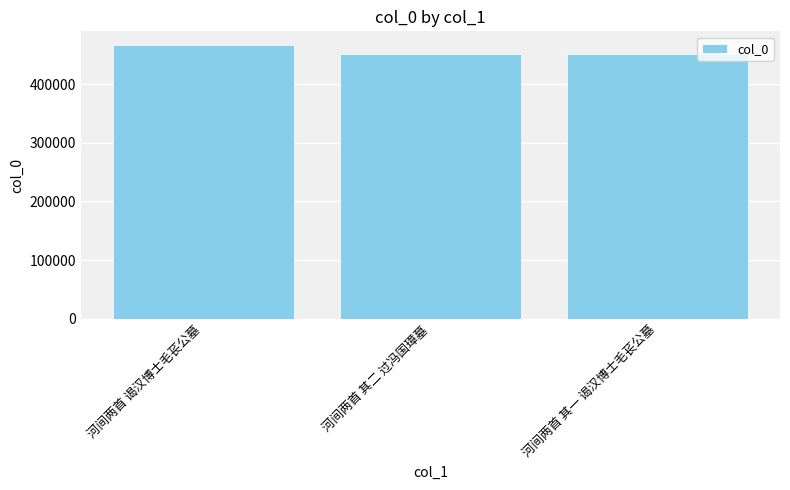

What is the smallest value displayed?

452177